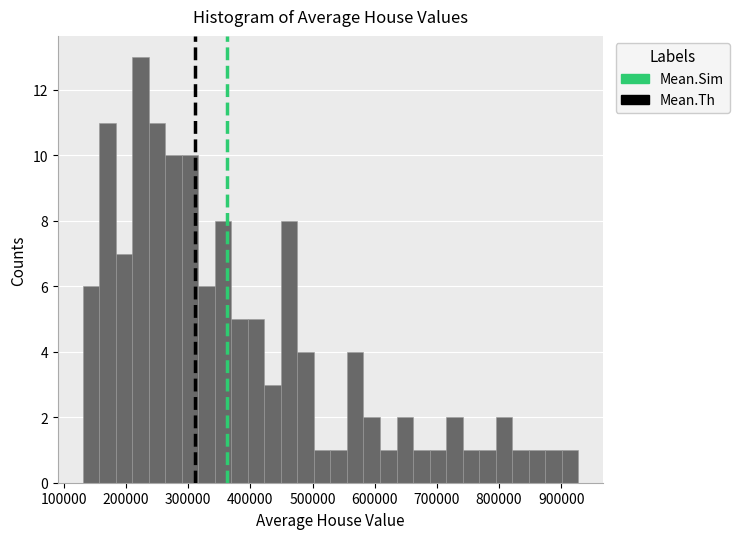

Around what value on the x-axis is the tallest bar? Give the approximate position of its centre, as read against the axis.

220000